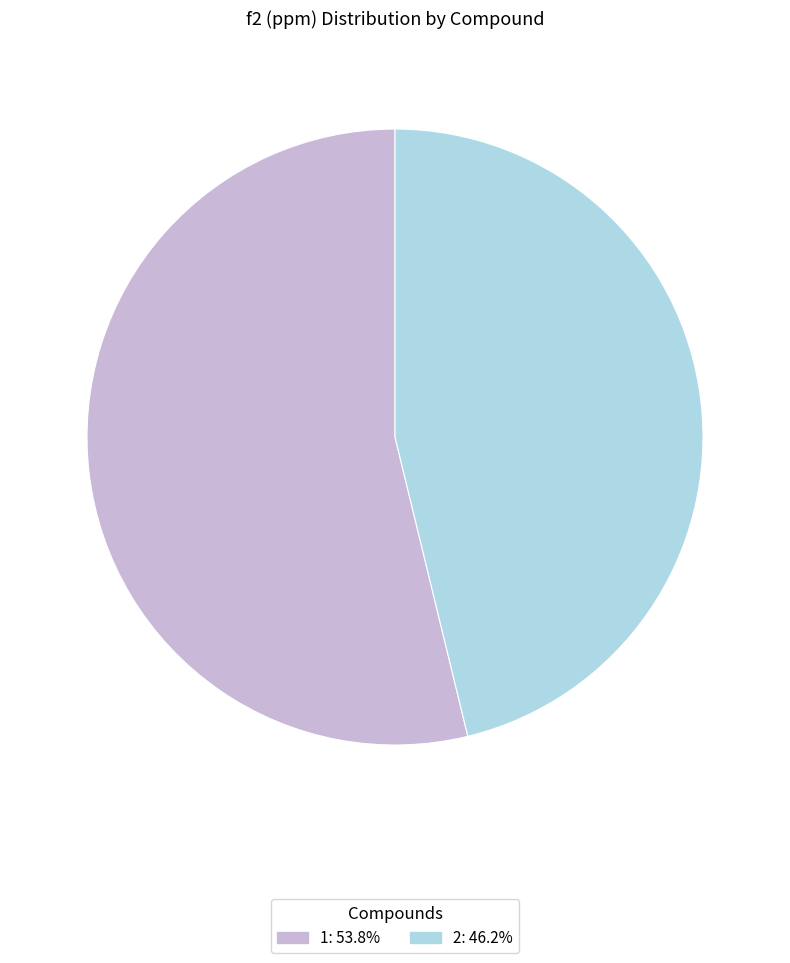

Count the number of slices in the pie.

2